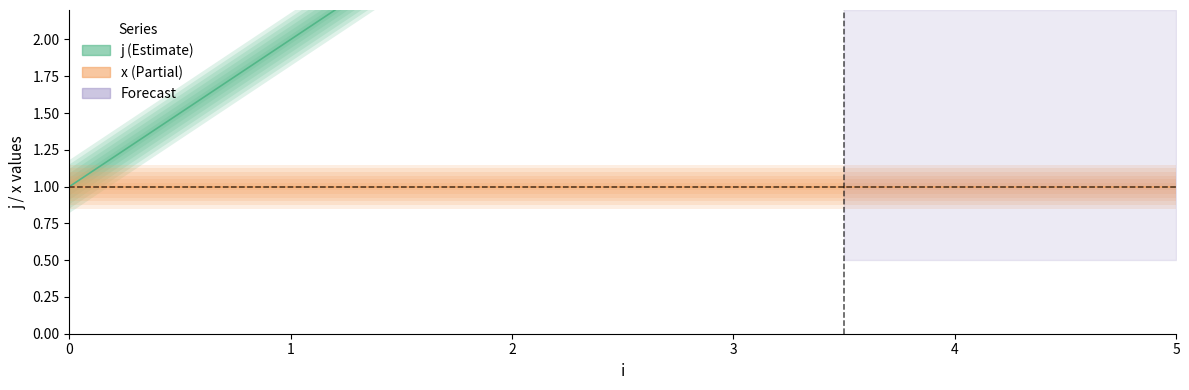

At which label is the value closest to 4?

2